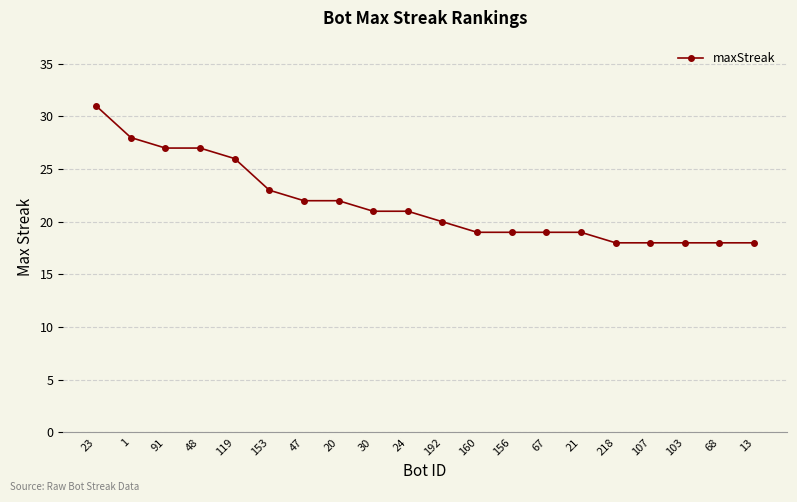

What is the label of the 9th point from the right?

160